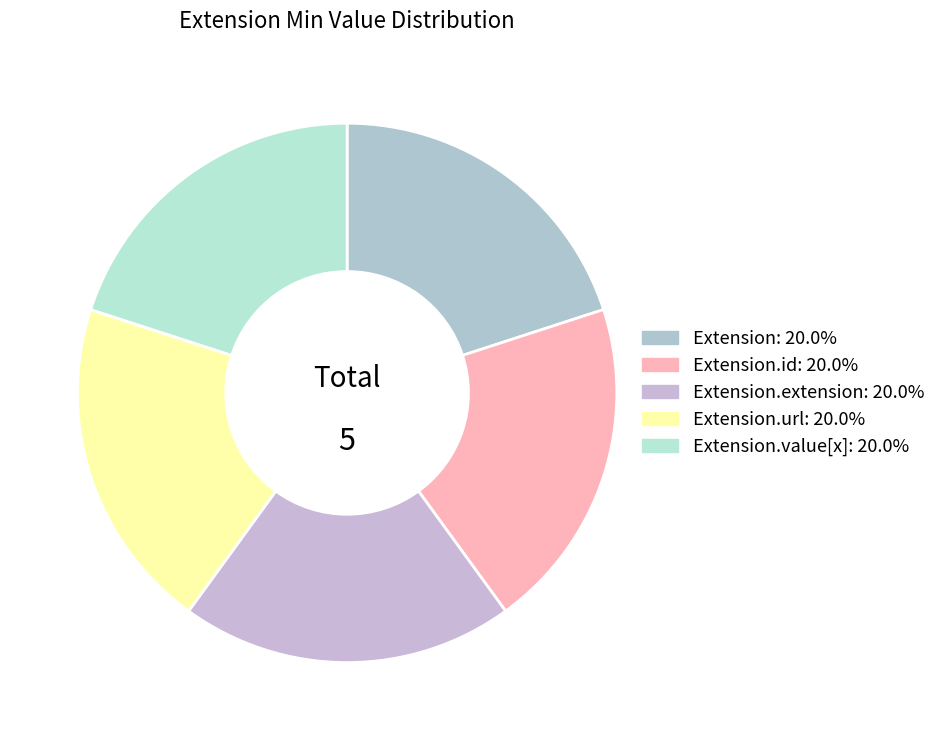

Count the number of slices in the pie.

5